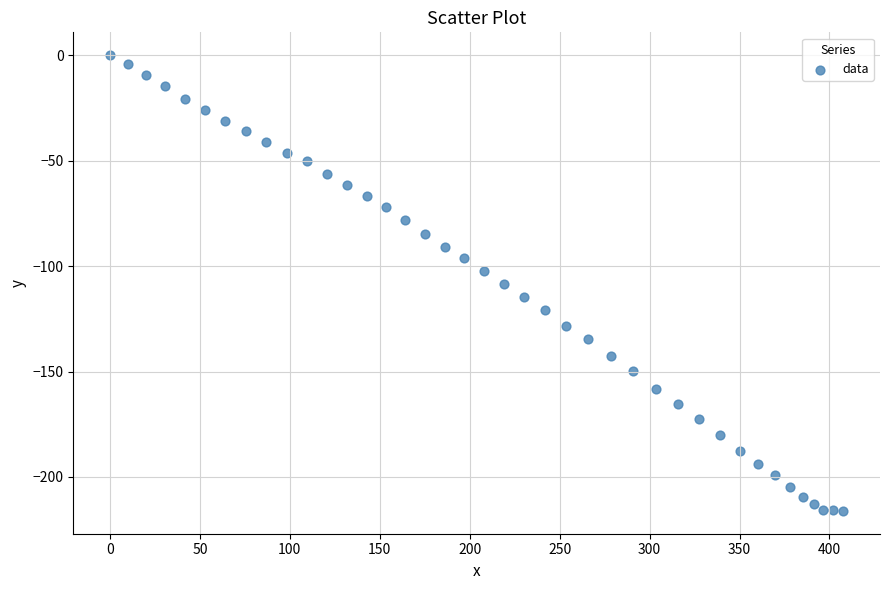

What is the range of Y values (max minus min)?

216.1